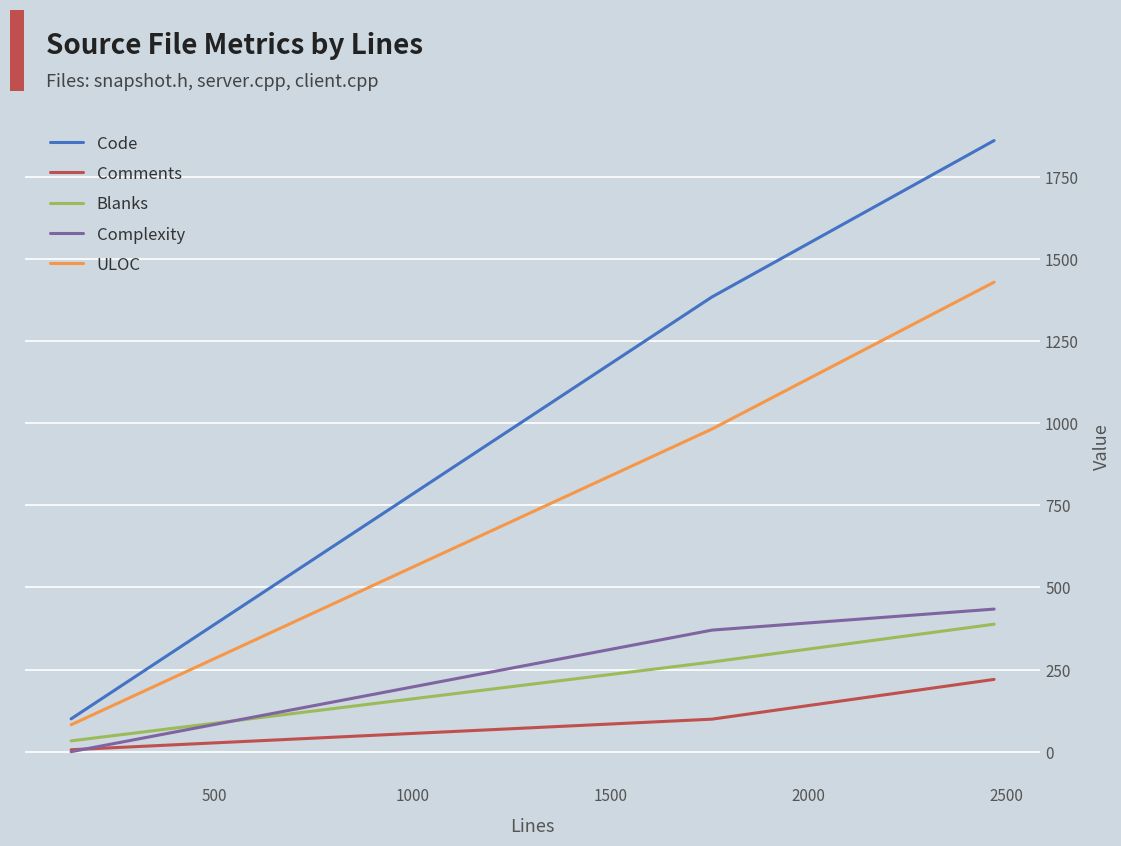

Reading left to right, extract all data points from this chart.

Code: 100	1384	1860
Comments: 6	99	220
Blanks: 33	273	388
Complexity: 0	370	434
ULOC: 82	982	1429